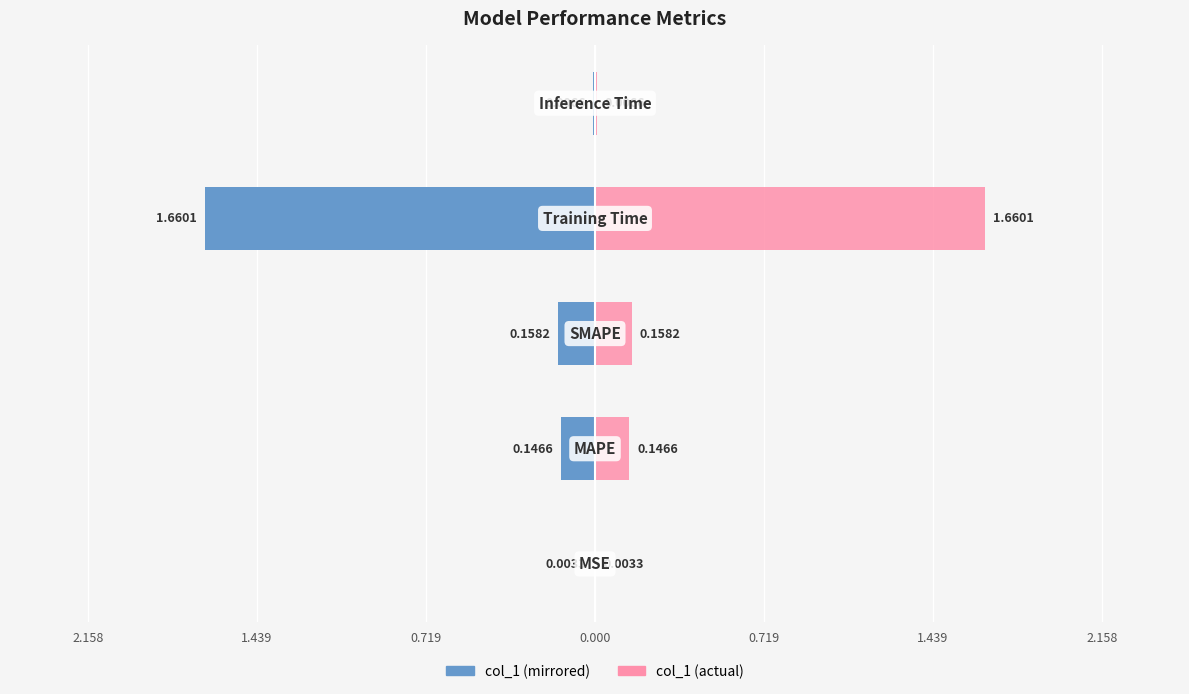

True or false: col_1 (right) has a value of 0.0 at 0.719.

False